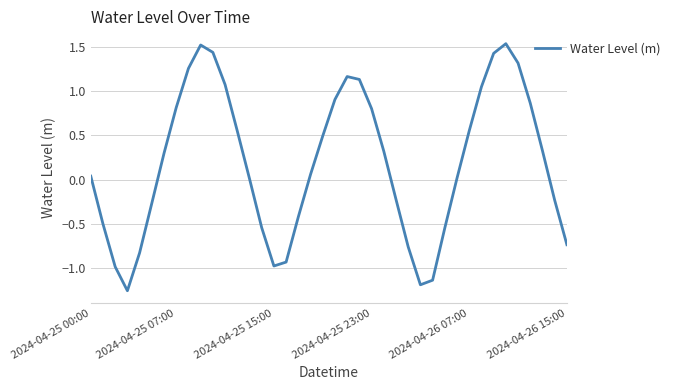

Count the number of data series in this chart.

1